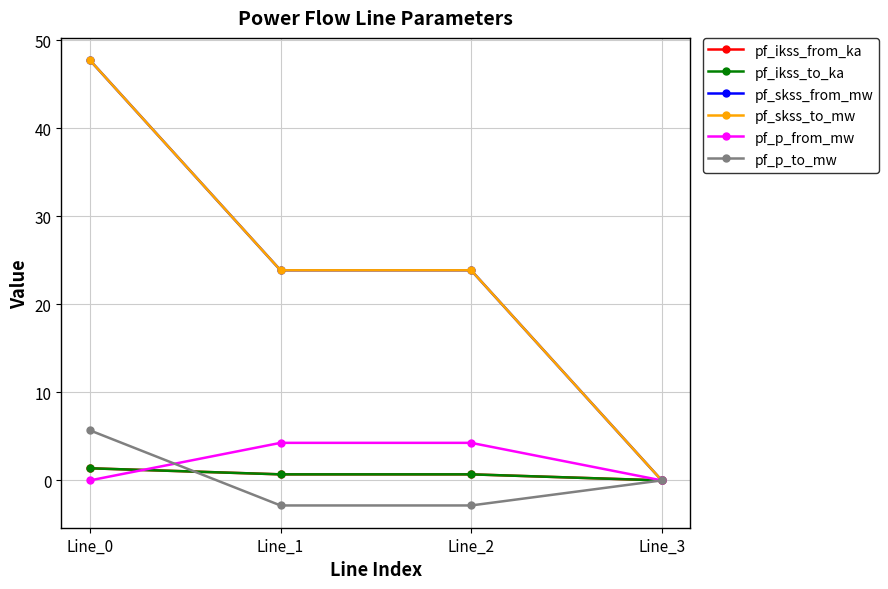

What is the total value across all series at Line_2?

50.5